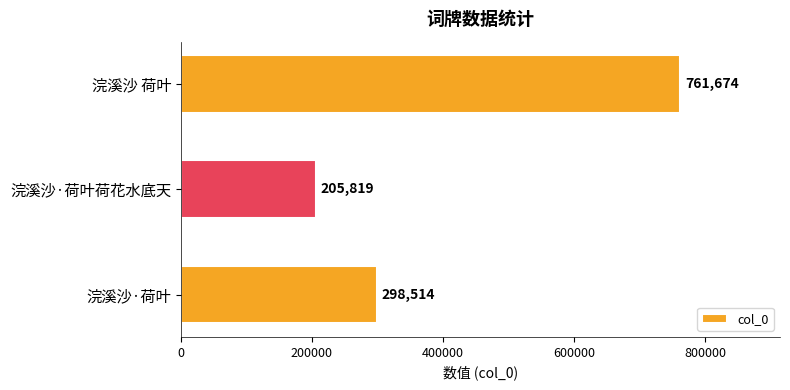

What is the change in value from 浣溪沙·荷叶荷花水底天 to 浣溪沙 荷叶?

+555855